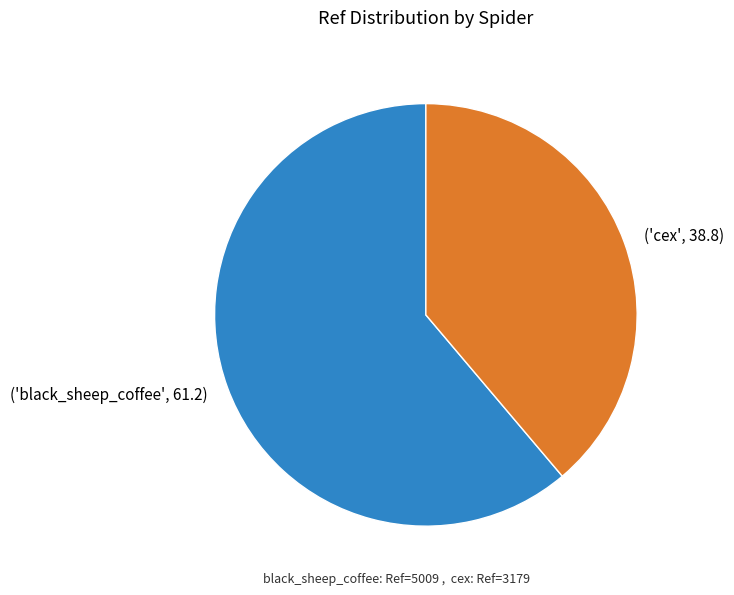

Is there a majority slice in this chart?

Yes